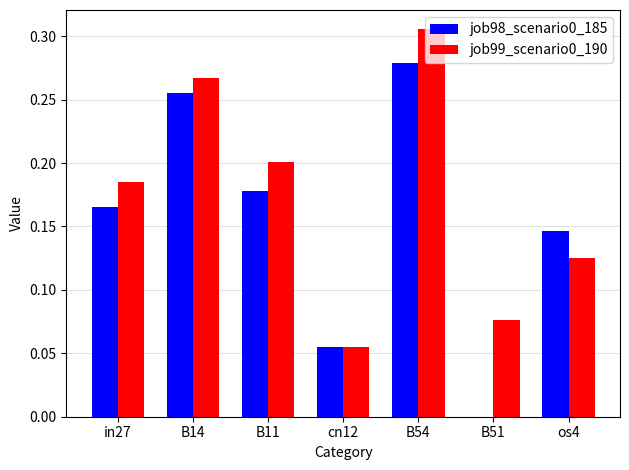

Is the value of job99_scenario0_190 at os4 greater than the value of job98_scenario0_185 at B11?

No